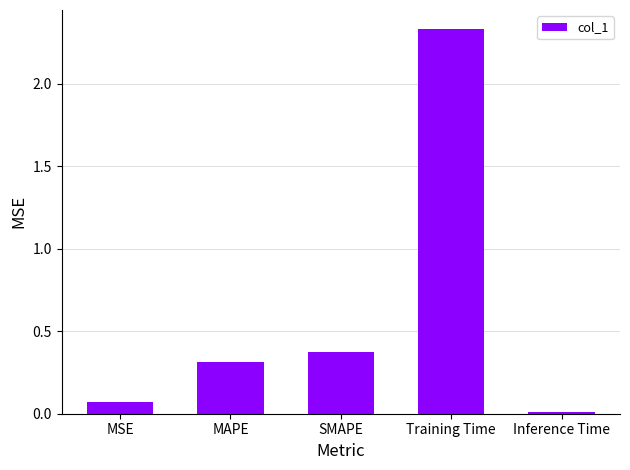

What is the label of the 2nd bar from the right?

Training Time